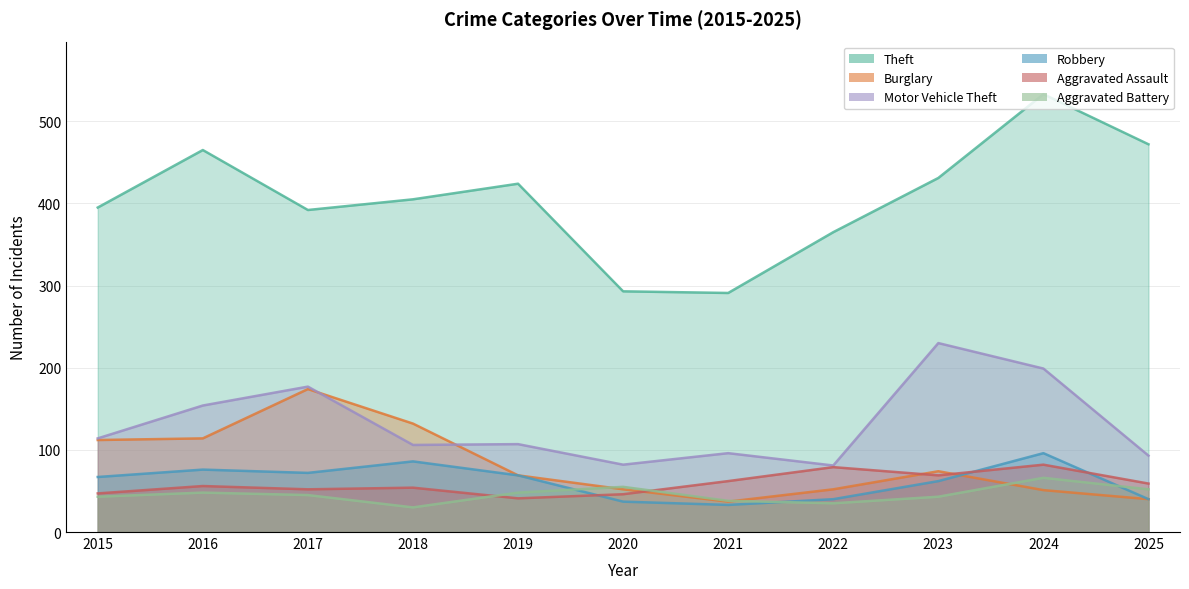

Which series ends up on top after the final intersection of Aggravated Battery and Burglary?

Aggravated Battery